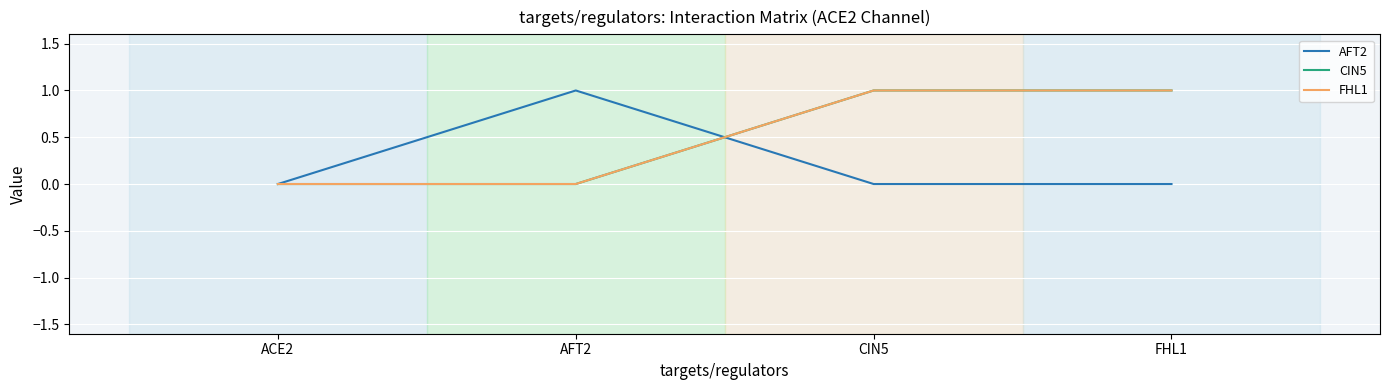

Does the chart have visible grid lines?

Yes